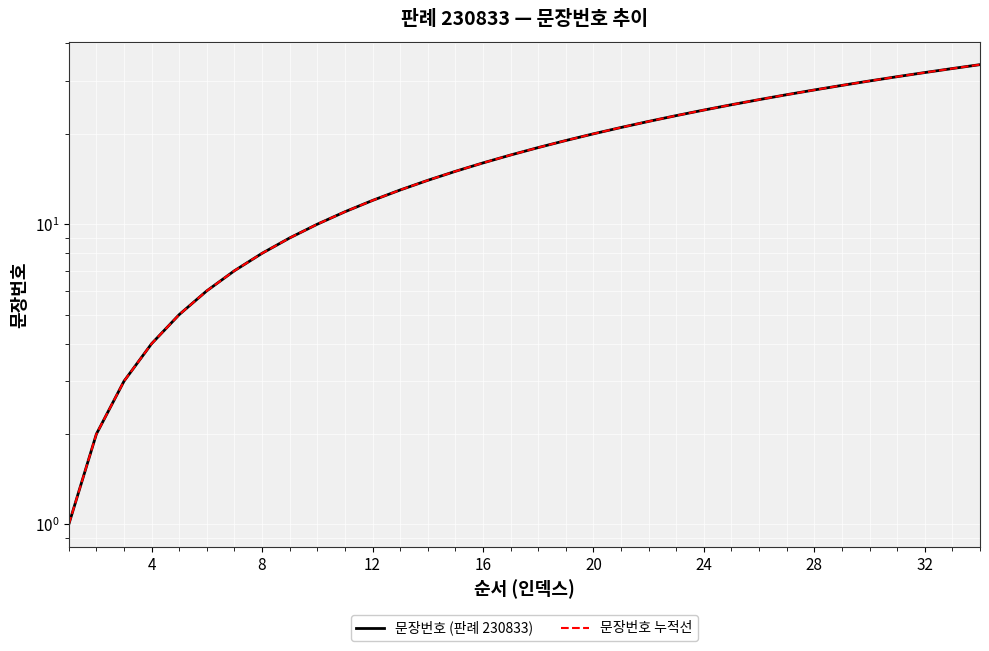

What are all the series names shown in the legend?

문장번호 (판례 230833), 문장번호 누적선